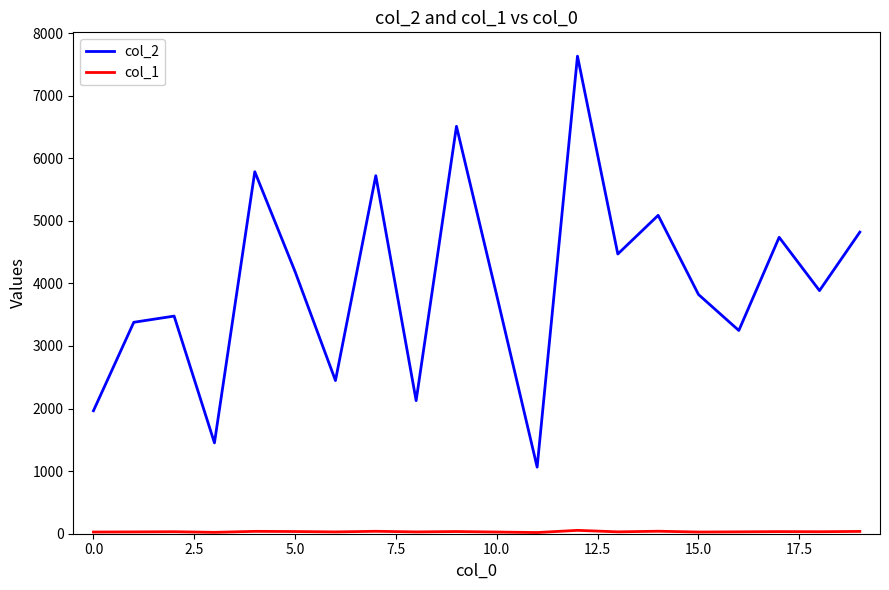

What is the smallest value displayed?

19